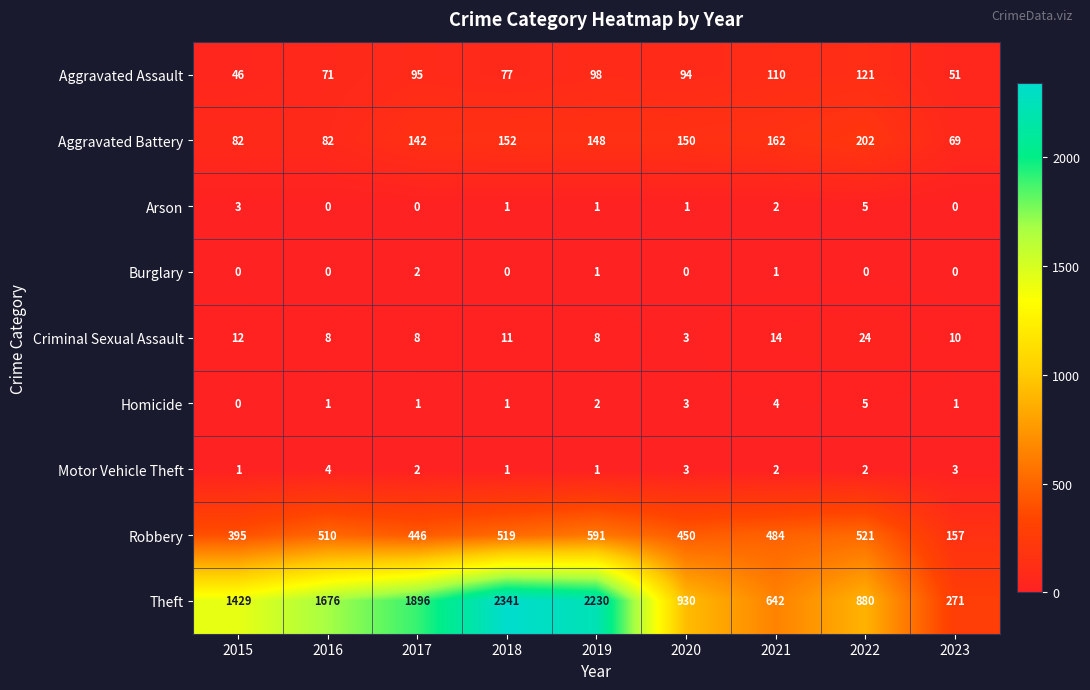

What is the total value across all series at 2018?

3103